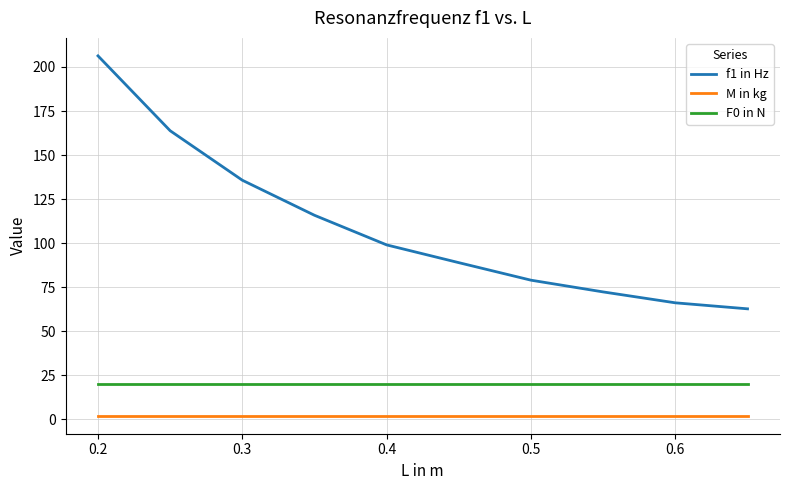

Reading left to right, extract all data points from this chart.

f1 in Hz: 206.3	163.8	135.7	115.8	99.0	88.9	79.0	72.3	66.1	62.7
M in kg: 2.0	2.0	2.0	2.0	2.0	2.0	2.0	2.0	2.0	2.0
F0 in N: 20.1	20.1	20.1	20.1	20.1	20.1	20.1	20.1	20.1	20.1